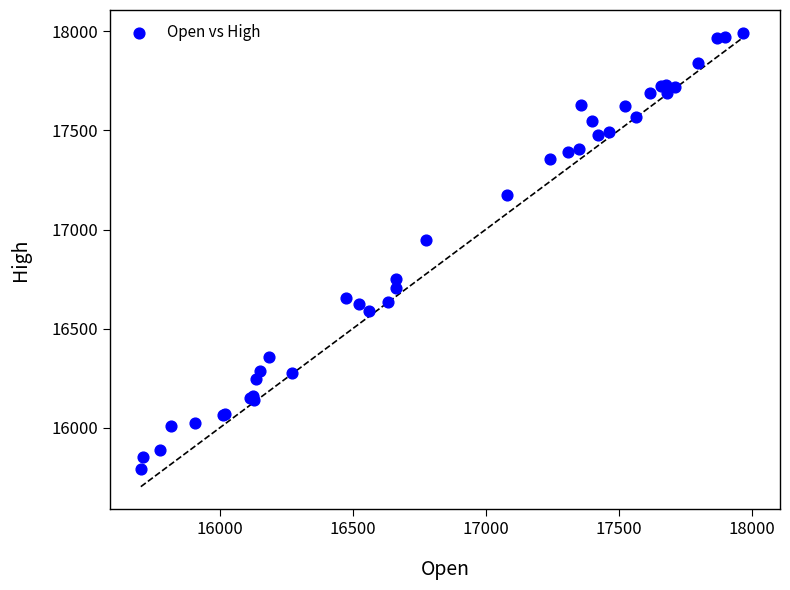

What Y value in the scatter plot is closest to 16893?

16947.7